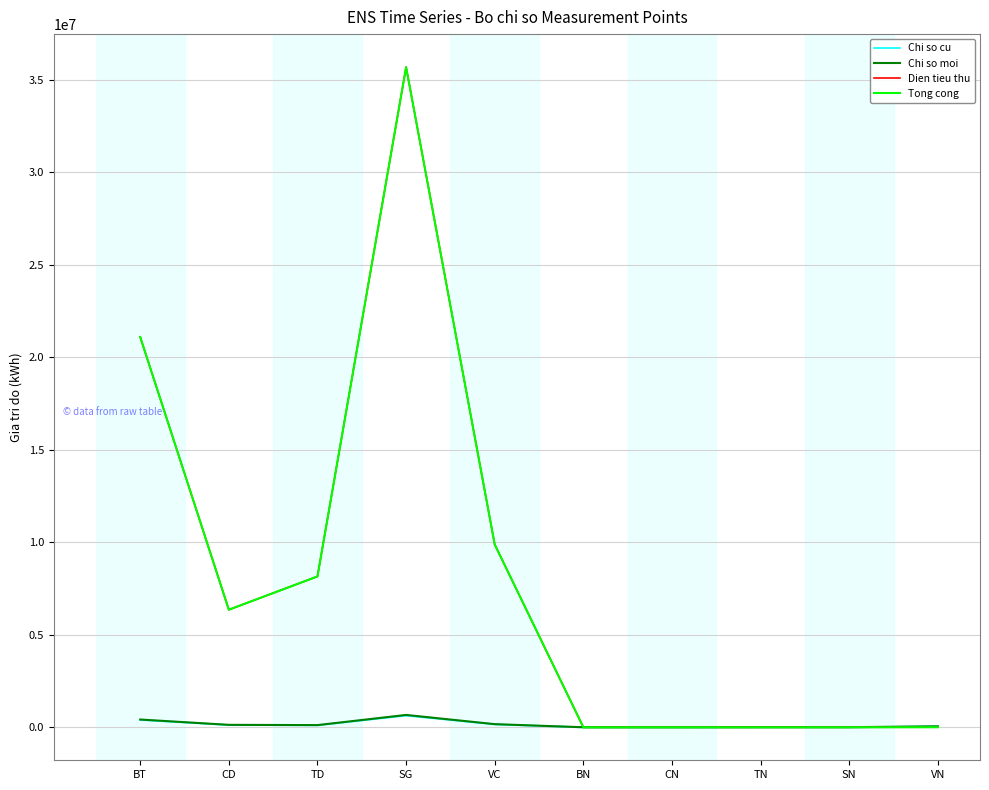

Reading left to right, list all the values displayed in this chart.

Chi so cu: 397792.2	124778.2	108746.3	631236.8	158707.9	777.5	384.5	3357.1	4519.0	51551.0
Chi so moi: 418895.8	131133.6	116902.2	666931.7	168590.0	777.5	384.5	3357.1	4519.0	51554.8
Dien tieu thu: 21103600.0	6355400.0	8155900.0	35694900.0	9882100.0	0.0	0.0	0.0	0.0	3810.0
Tong cong: 21103600.0	6355400.0	8155900.0	35694900.0	9882100.0	0.0	0.0	0.0	0.0	3810.0